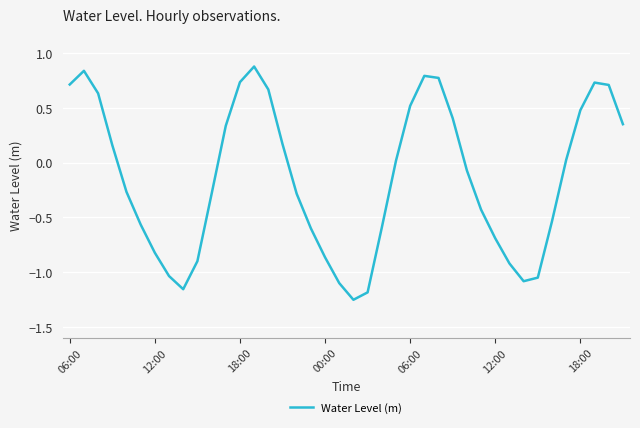

What is the maximum value shown in the chart?

0.9